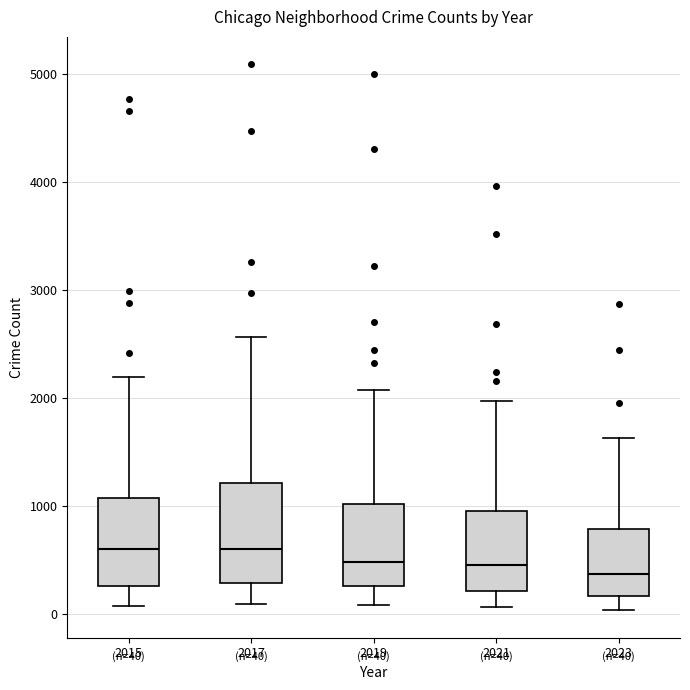

Comparing the boxes themselves (not the whiskers), which one is the tallest?

2017